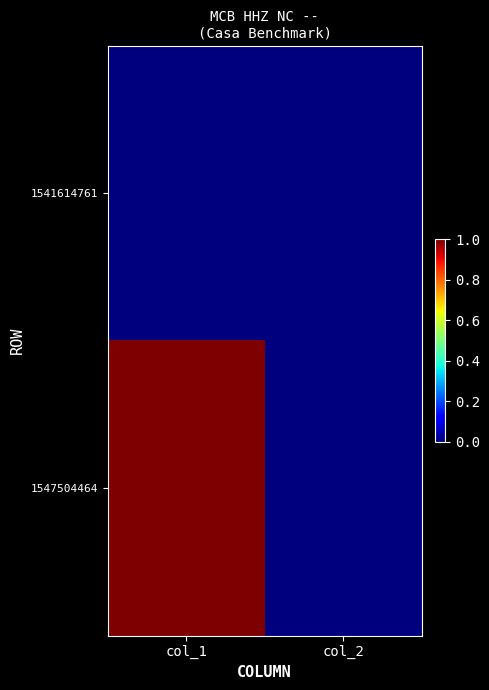

What is the maximum value shown in the chart?

1